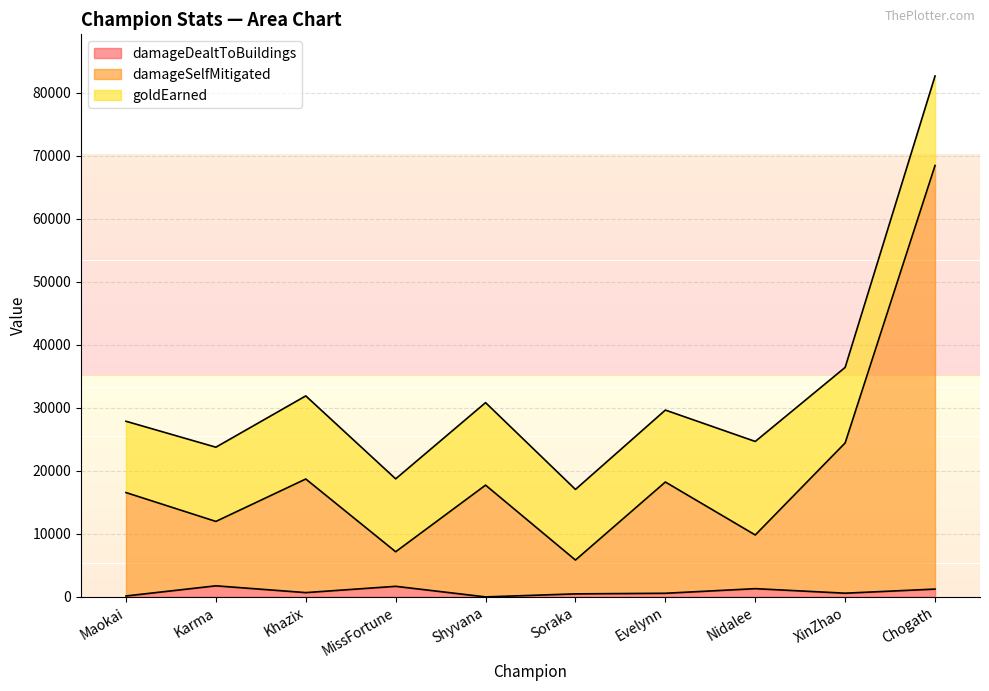

How many positive values does the damageDealtToBuildings series have?

9